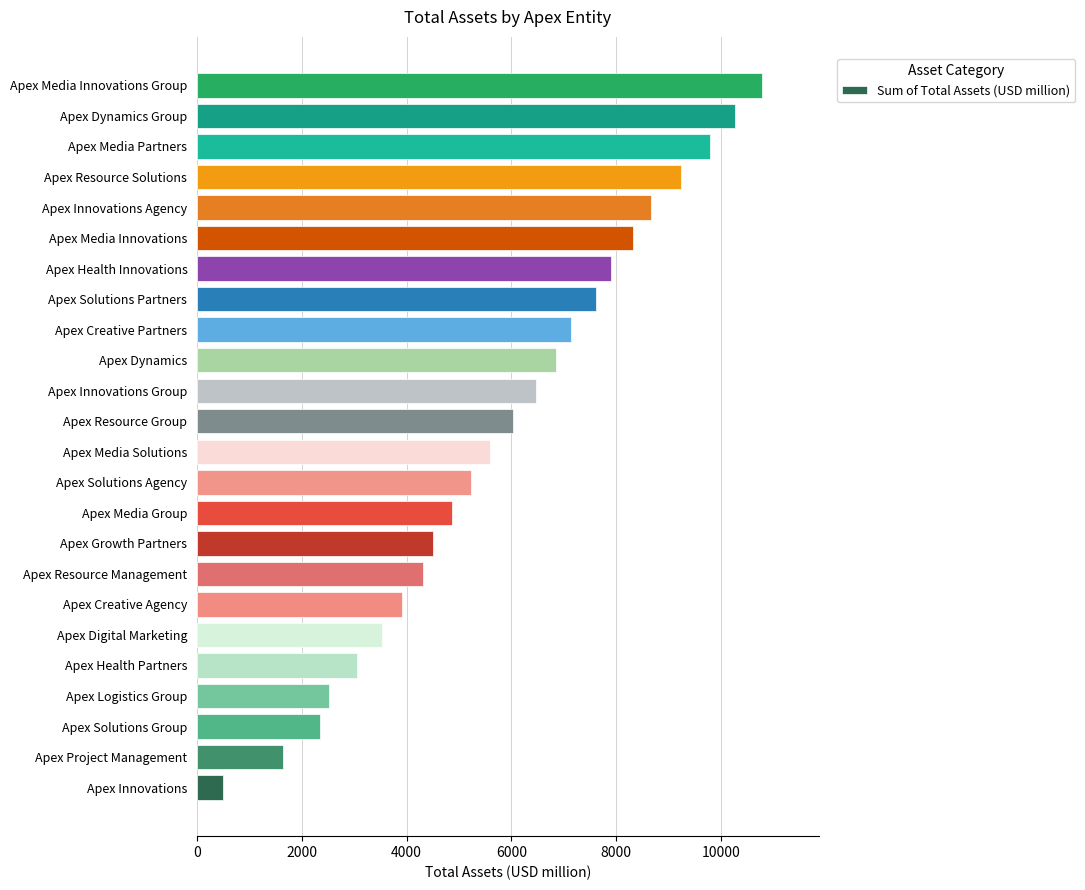

What is the greatest value displayed?

10790